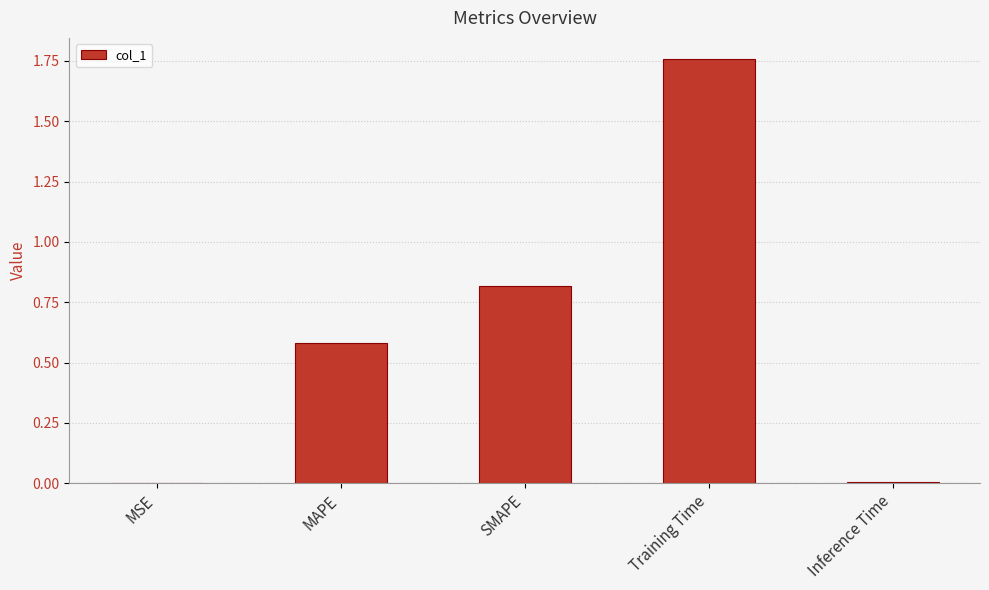

What is the change in value from MSE to SMAPE?

+0.8